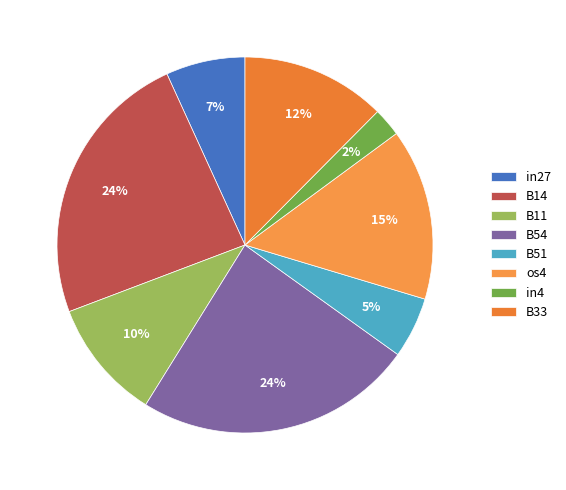

How many slices are in this pie chart?

8